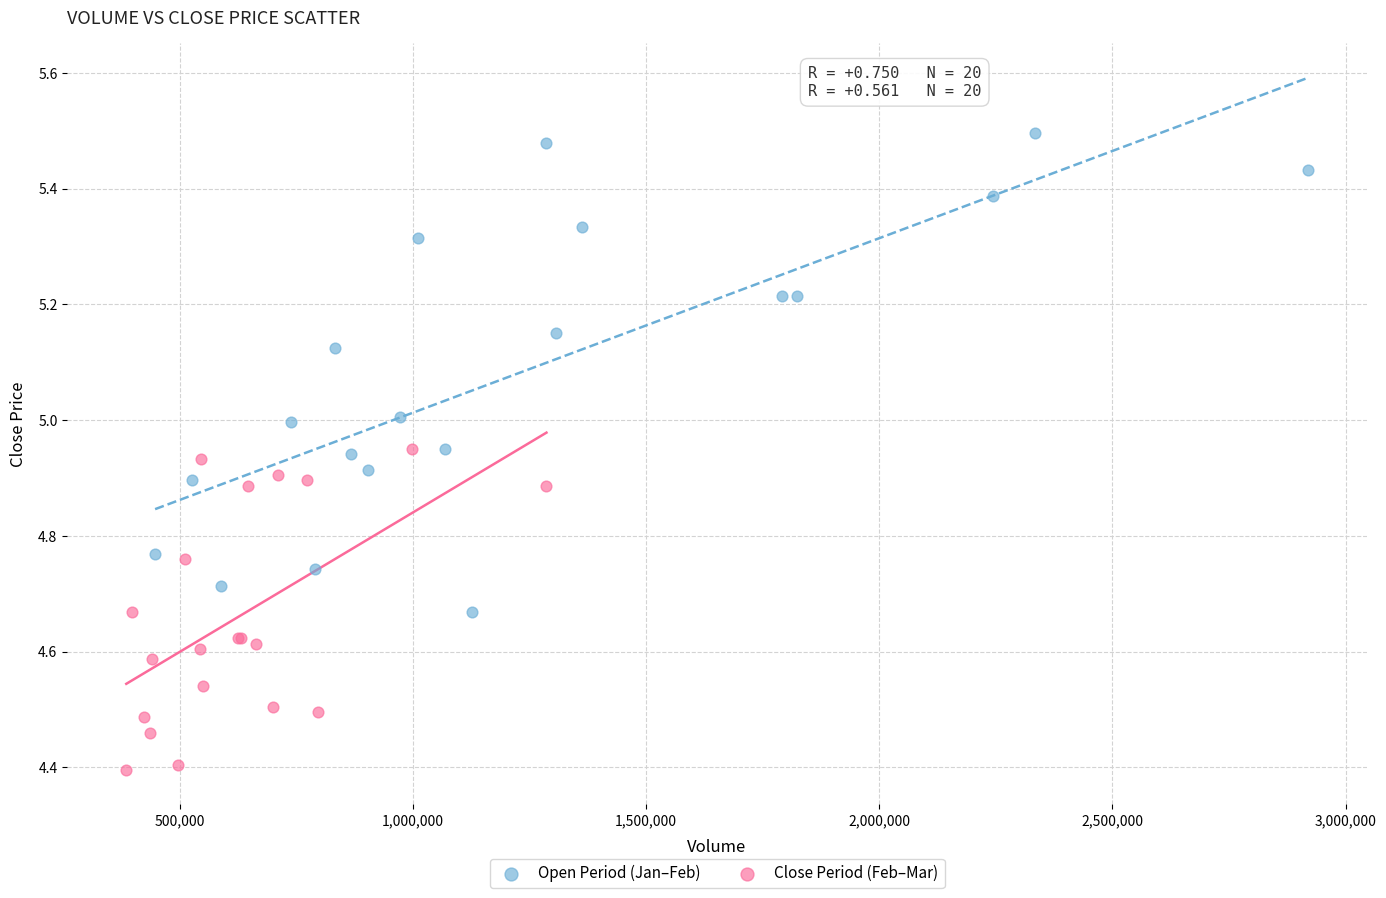

Which series has the largest Y range (max minus min)?

Open Period (Jan–Feb)